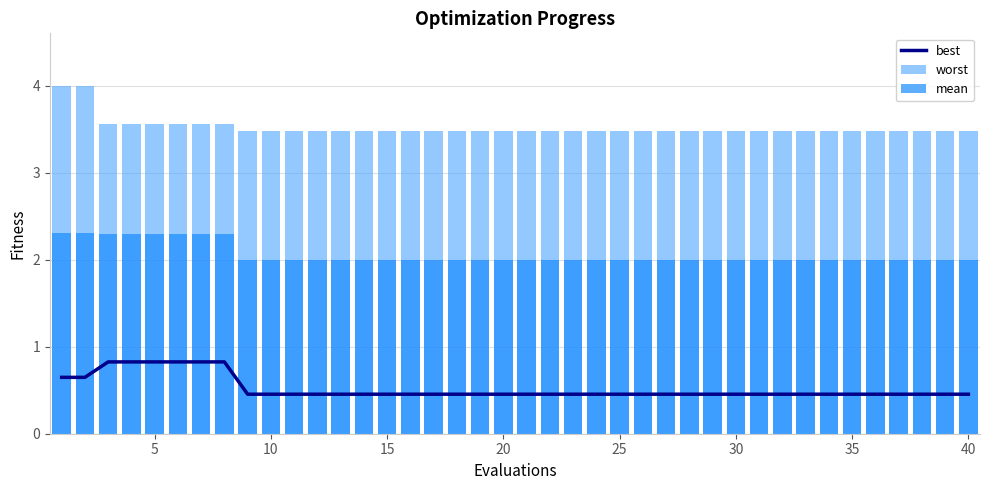

How many best values are between 0 and 1?

40